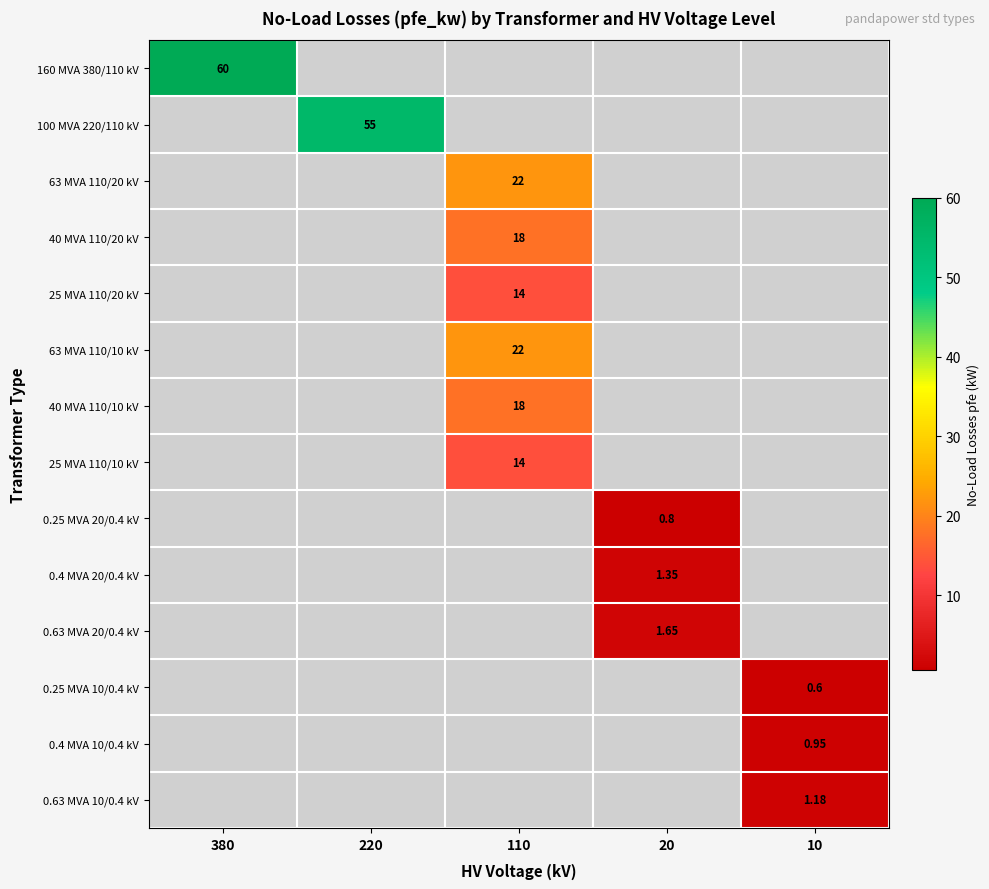

At how many categories does at least one series exceed 24?

2